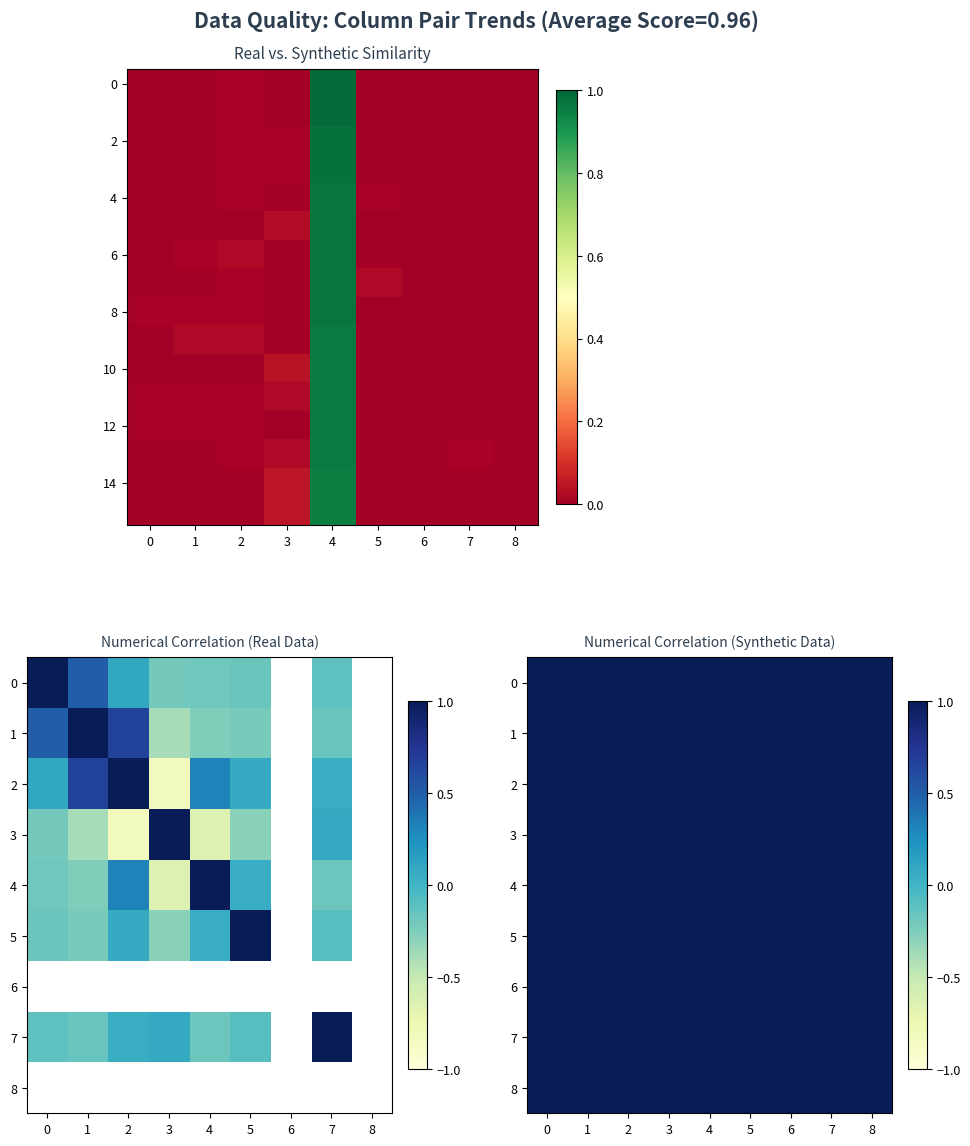

Is it true that 7 equals 1.0 at 3?

True